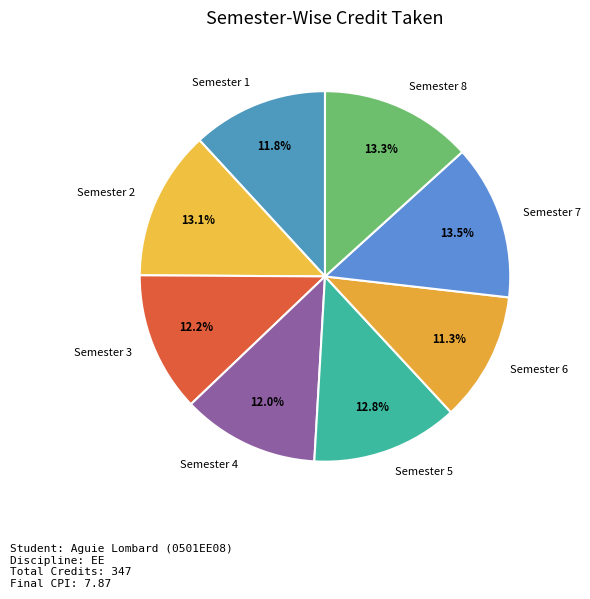

To the nearest percent, what is the difference between the largest and smallest slice percentages?

2%